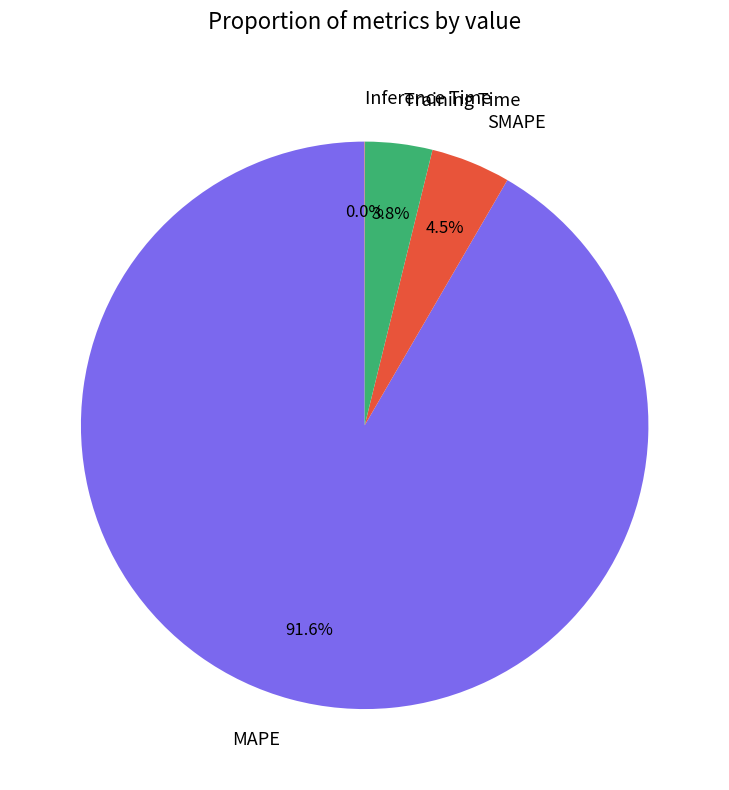

Which category accounts for the majority?

MAPE